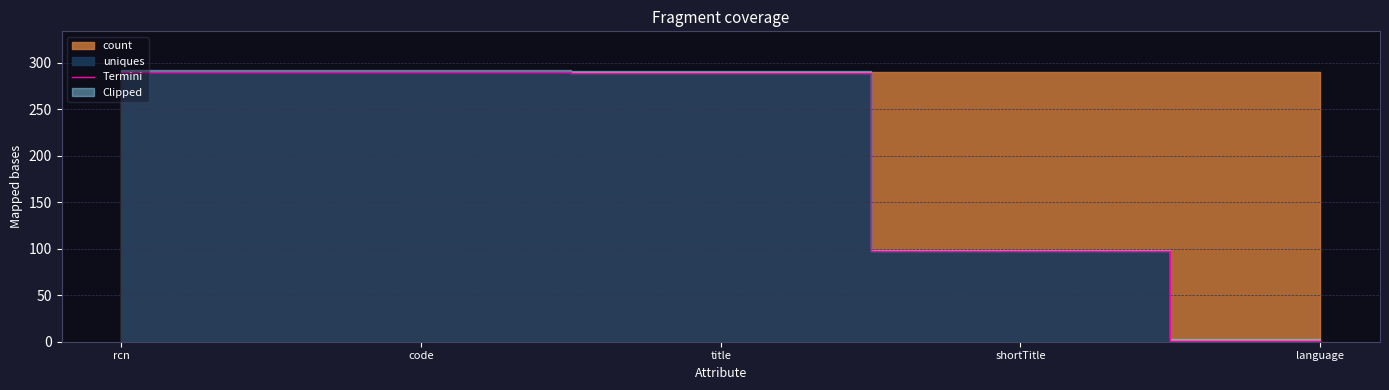

How many lines are shown in the chart?

1